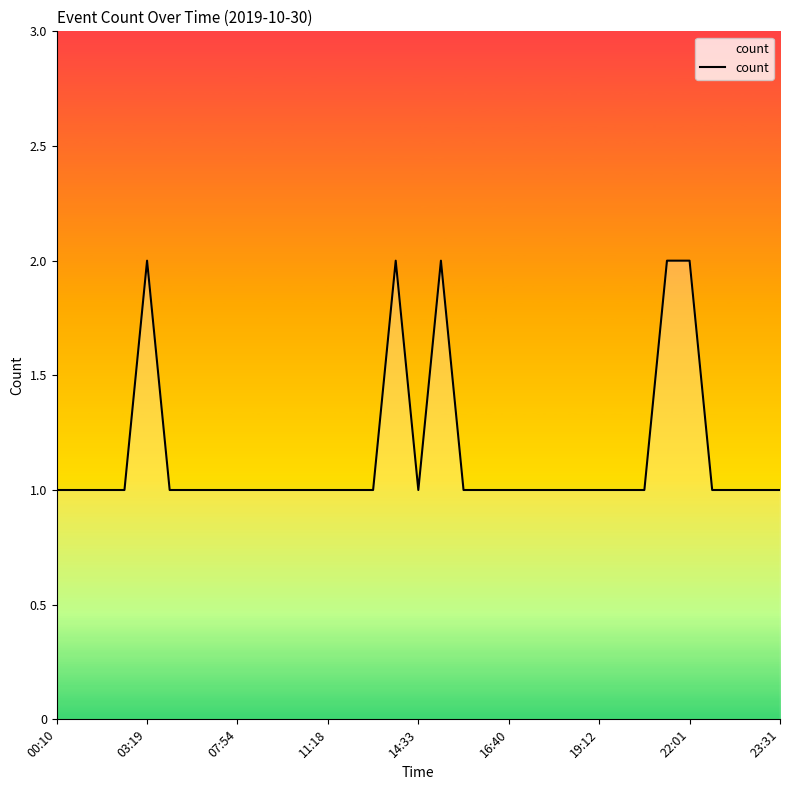

True or false: there are more than 2 points higher than both neighbors.

True